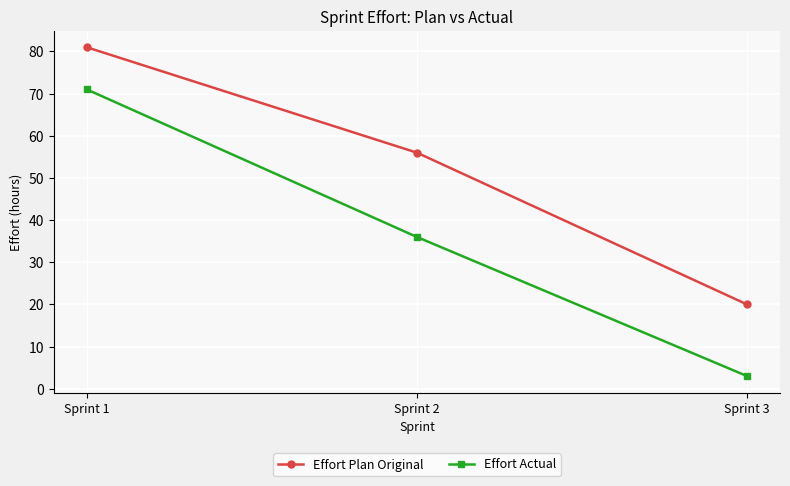

What is the greatest value displayed?

81